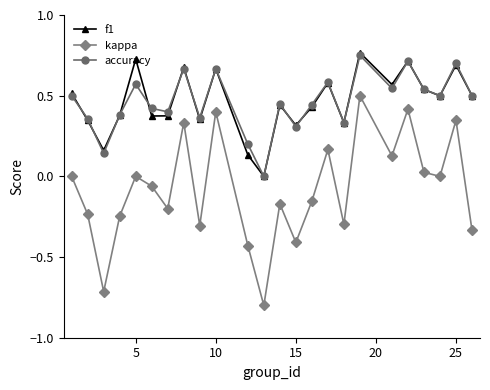

True or false: kappa has more than 1 points higher than both neighbors.

True